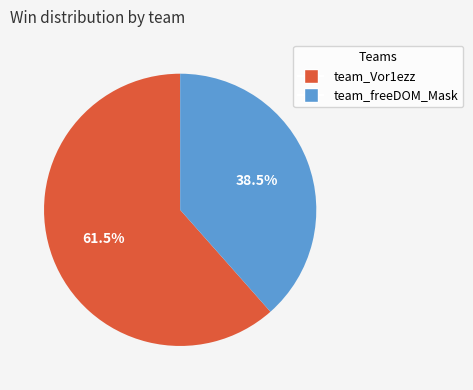

Is the sum of team_Vor1ezz and team_freeDOM_Mask greater than half?

Yes